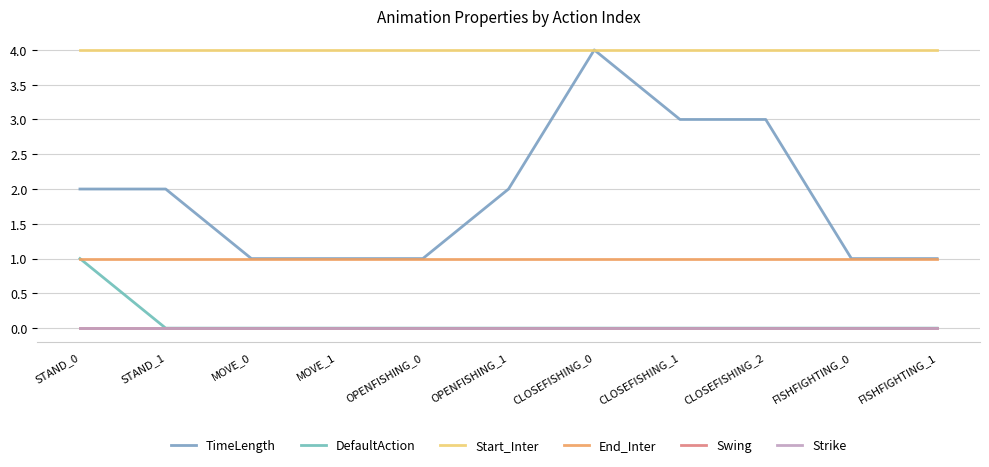

How many lines are shown in the chart?

6